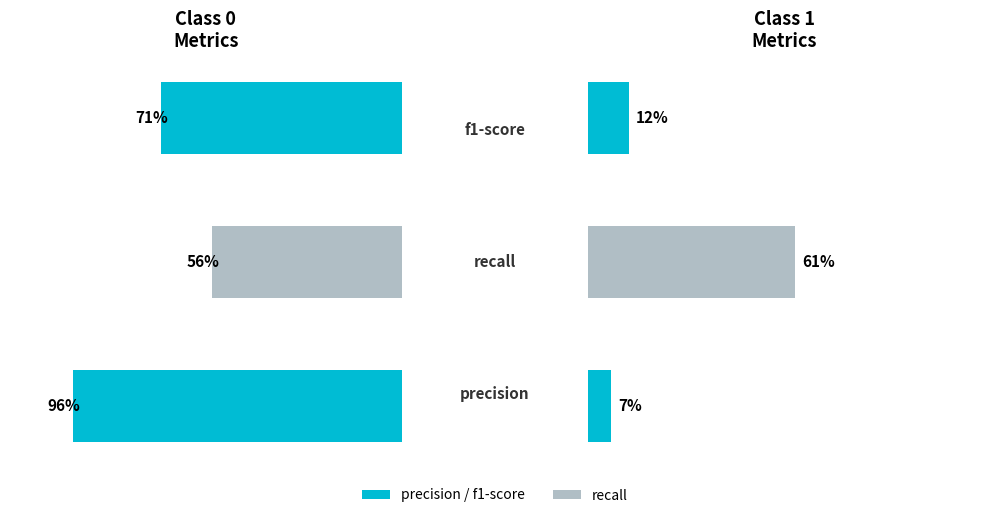

Rank the series by their average value, from highest to lowest.

recall, precision, f1-score